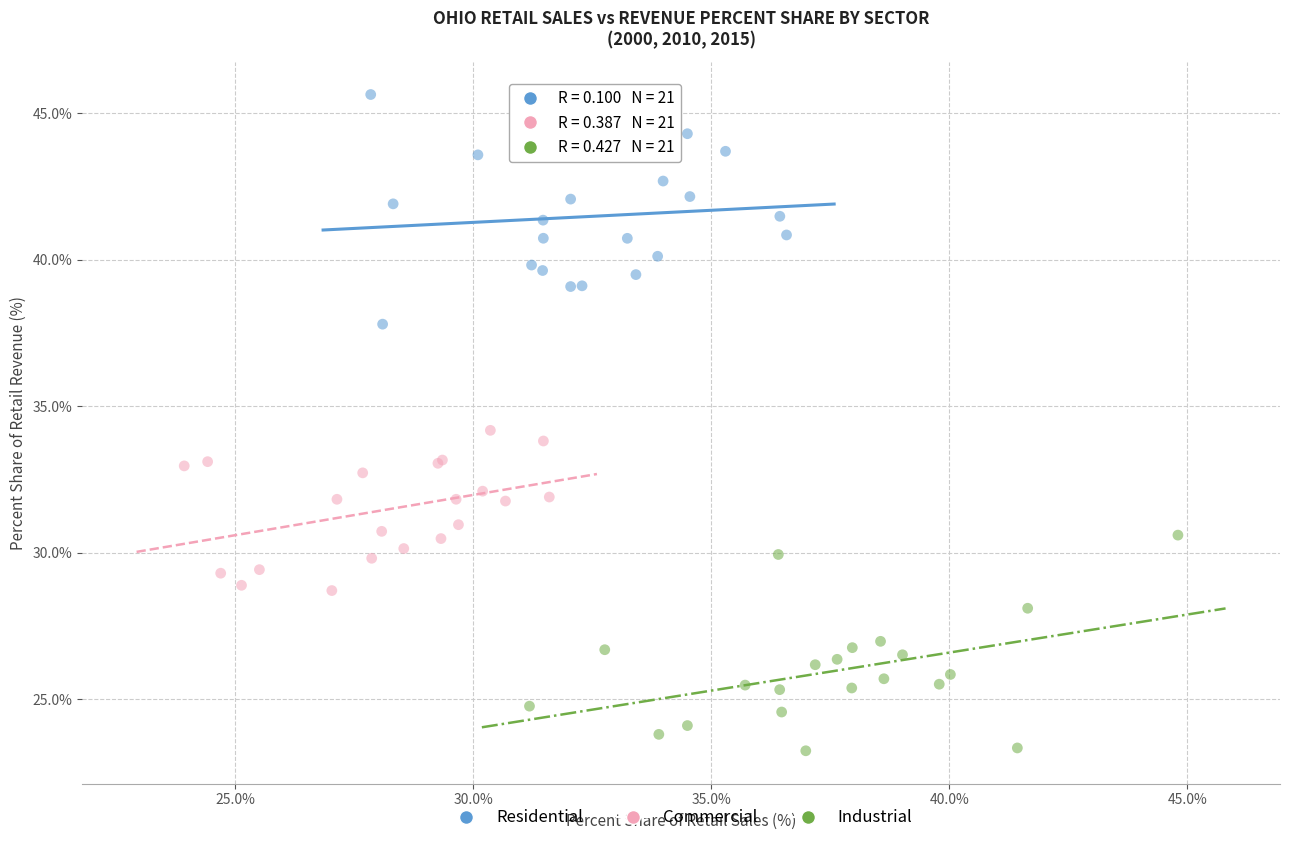

Which series reaches the minimum Y coordinate?

Industrial